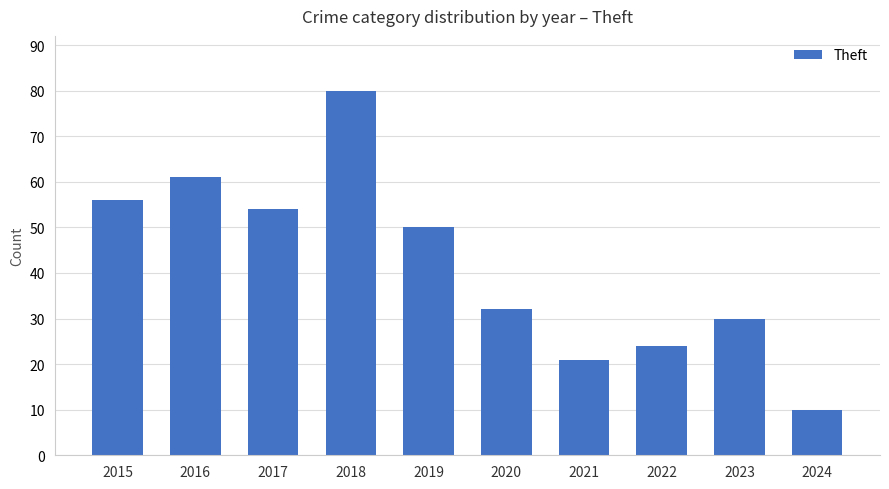

Rank the categories by value from lowest to highest.

2024, 2021, 2022, 2023, 2020, 2019, 2017, 2015, 2016, 2018